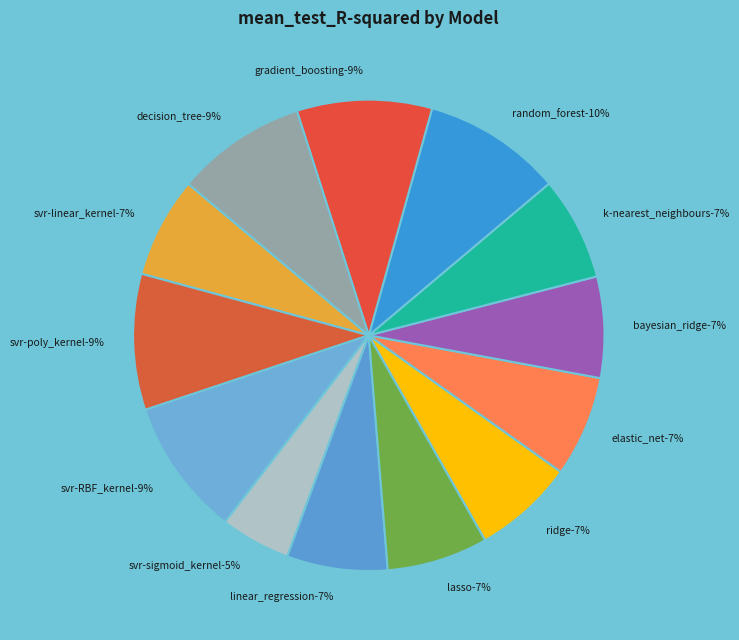

How many segments does this pie chart have?

13